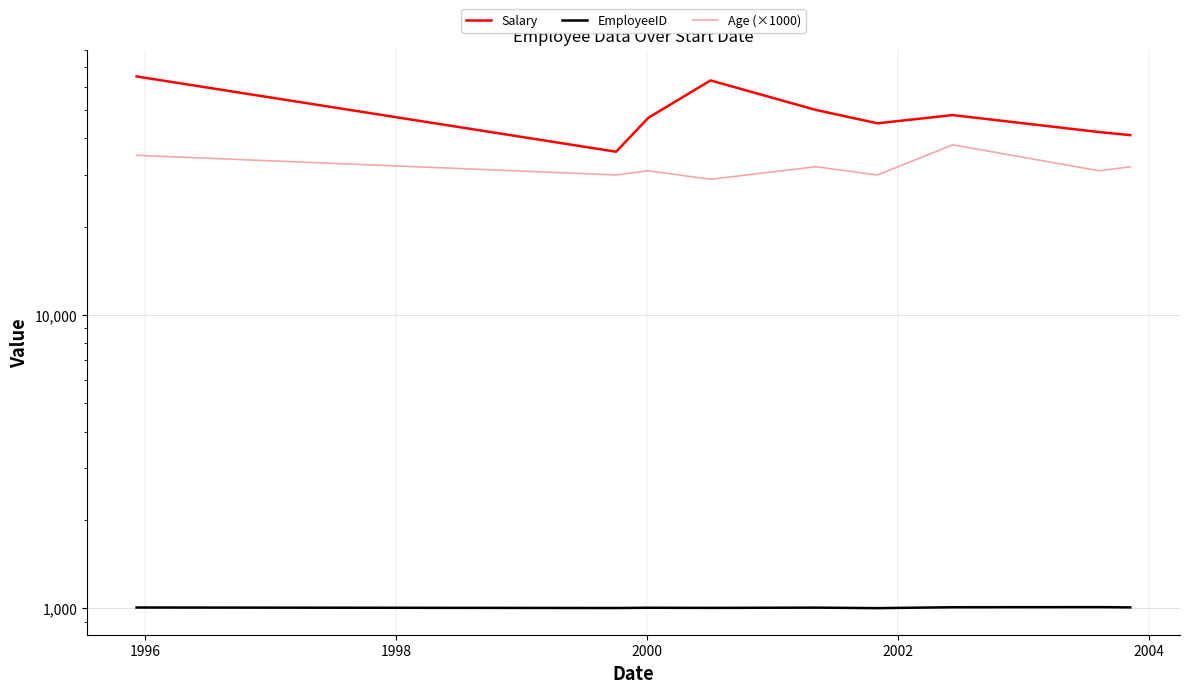

What is the label of the 6th point from the right?

2000